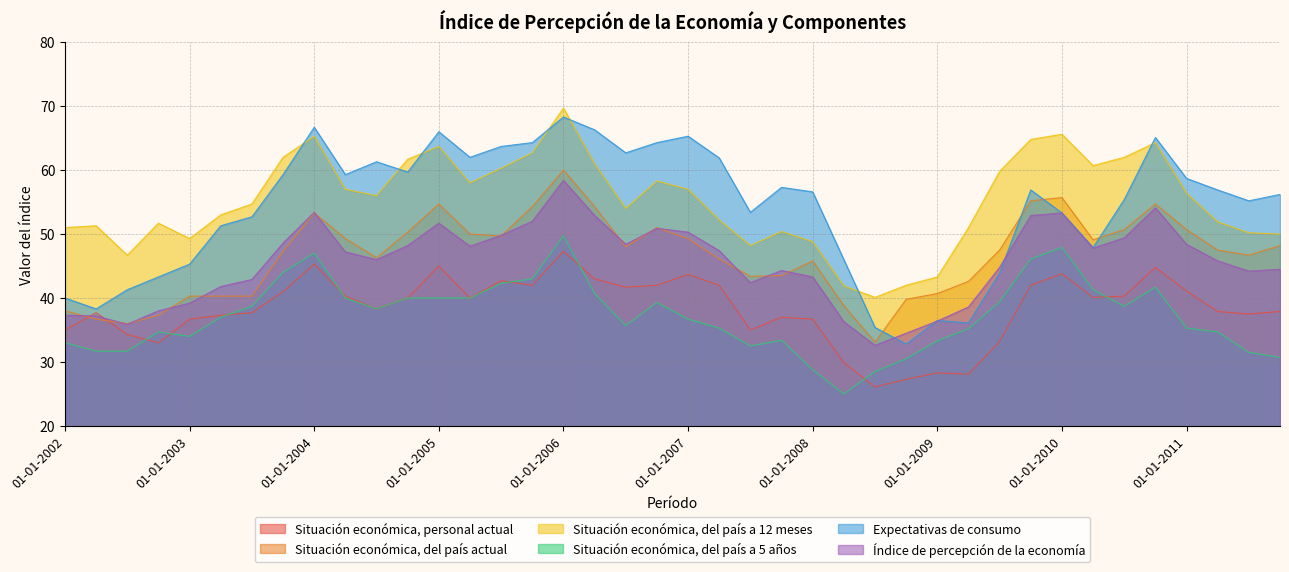

List the labels in order of Situación económica, del país a 12 meses value, largest first.

01-01-2006, 01-01-2010, 01-01-2004, 01-10-2009, 01-10-2010, 01-01-2005, 01-10-2005, 01-10-2003, 01-07-2010, 01-10-2004, 01-04-2006, 01-04-2010, 01-07-2005, 01-07-2009, 01-10-2006, 01-04-2005, 01-04-2004, 01-01-2007, 01-01-2011, 01-07-2004, 01-07-2003, 01-07-2006, 01-04-2003, 01-04-2007, 01-04-2011, 01-10-2002, 01-04-2002, 01-01-2002, 01-04-2009, 01-10-2007, 01-07-2011, 01-10-2011, 01-01-2003, 01-01-2008, 01-07-2007, 01-07-2002, 01-01-2009, 01-10-2008, 01-04-2008, 01-07-2008